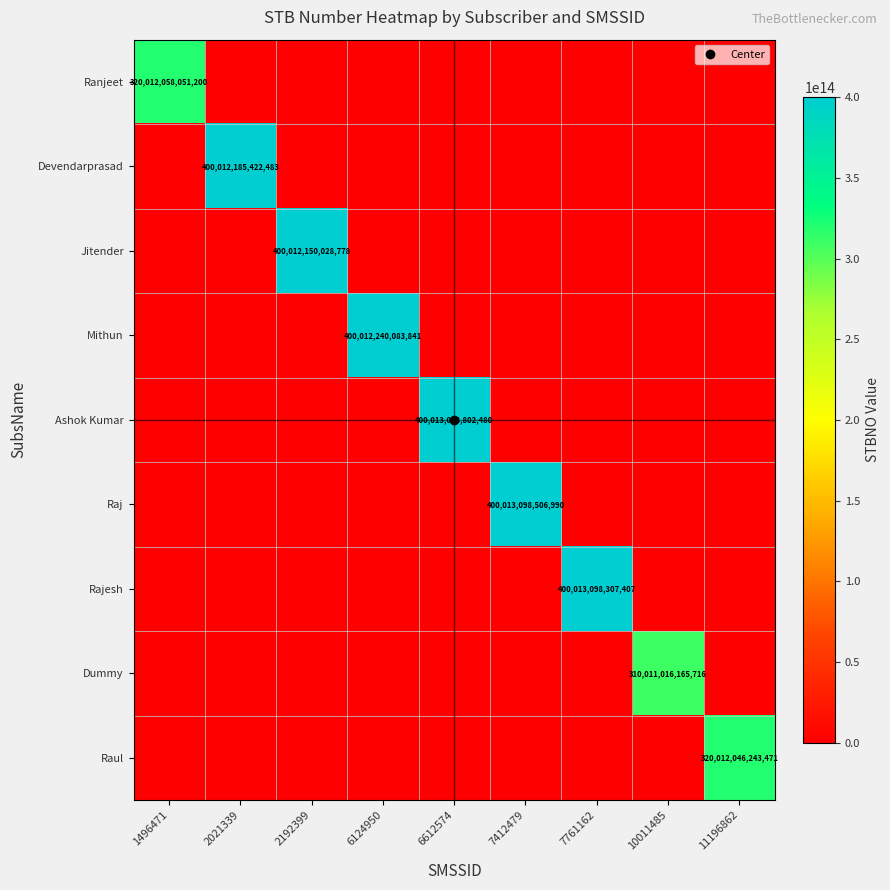

Which series has the largest total across all categories?

Ashok Kumar